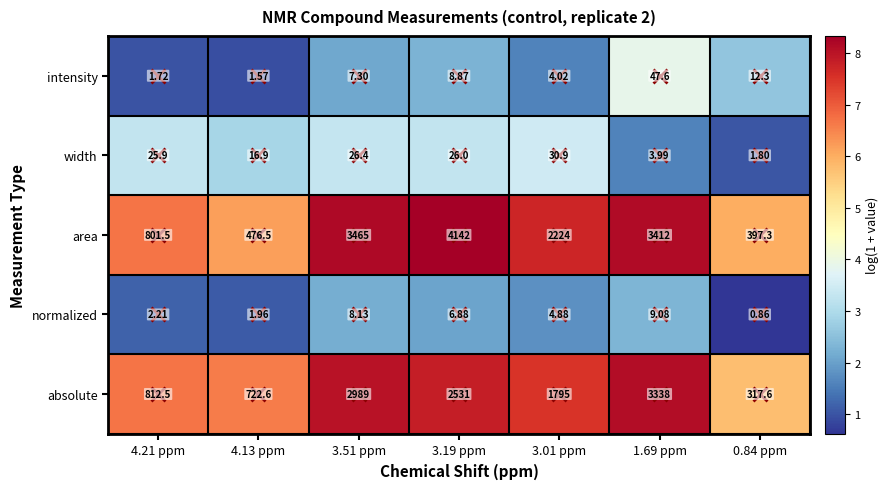

Is the value of area at 4.21 ppm greater than the value of normalized at 0.84 ppm?

Yes